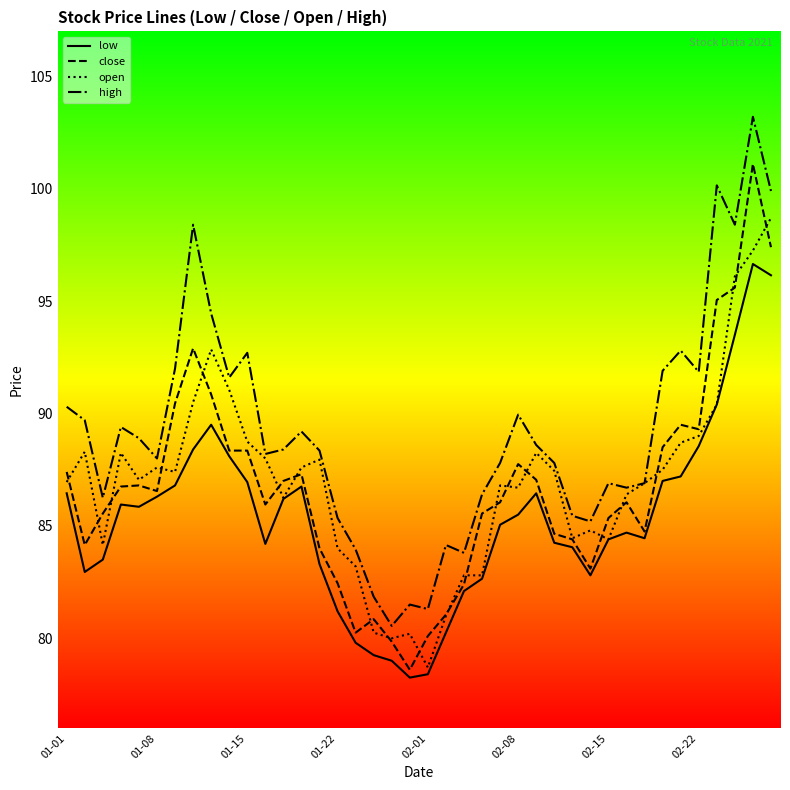

At how many categories does at least one series exceed 102?

1